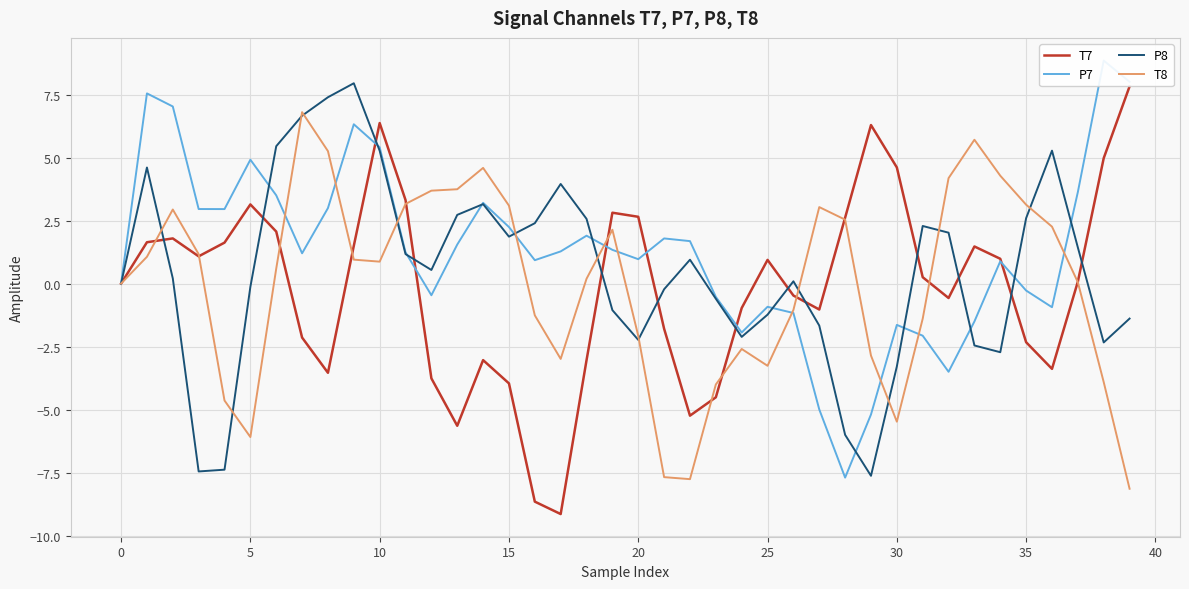

What is the smallest value displayed?

-9.1